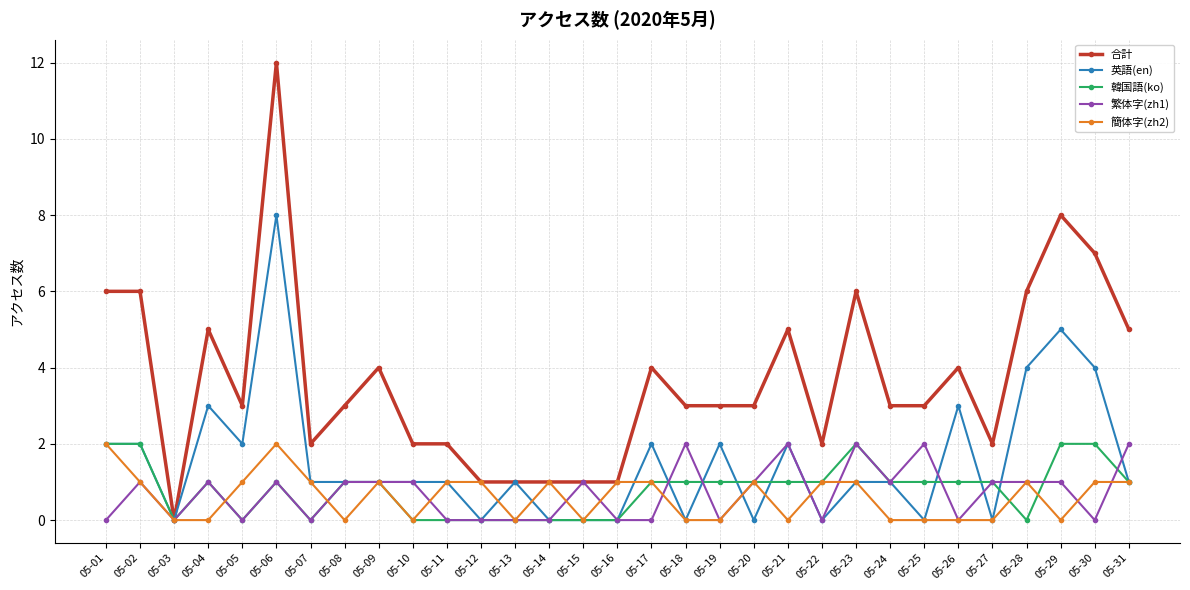

Which label corresponds to the largest value in the chart?

05-06